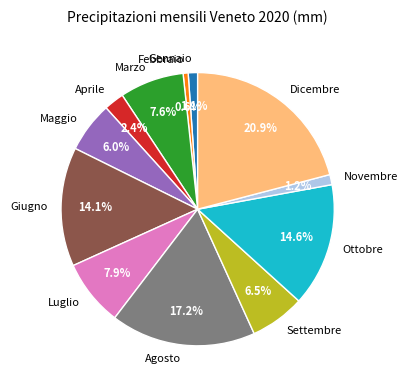

How many segments does this pie chart have?

12